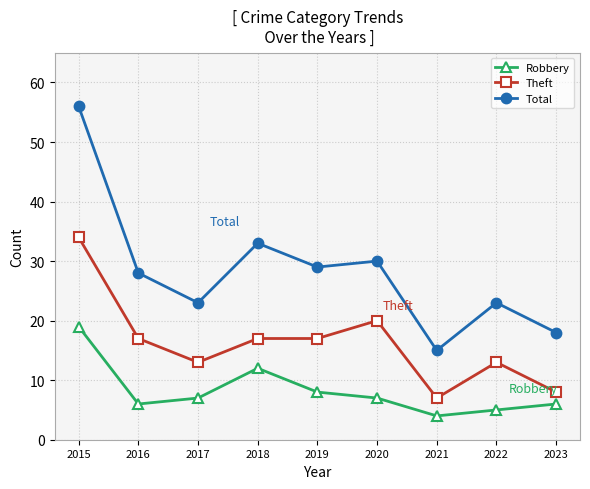

What is the average value of the Total series?

28